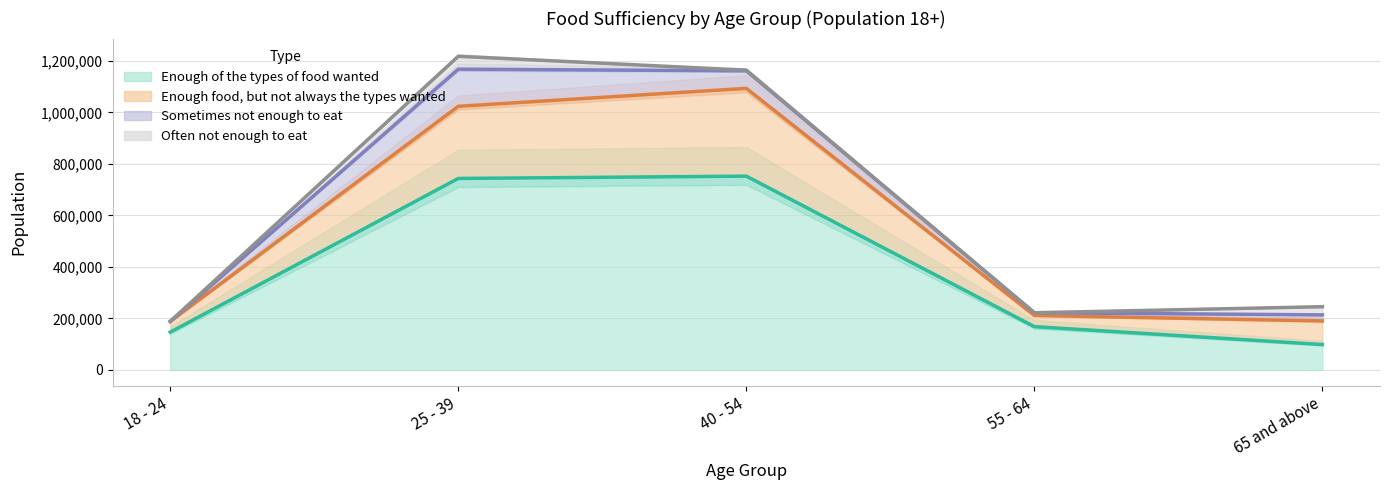

Which series has the largest range (max minus min)?

Enough food, but not always the types wanted